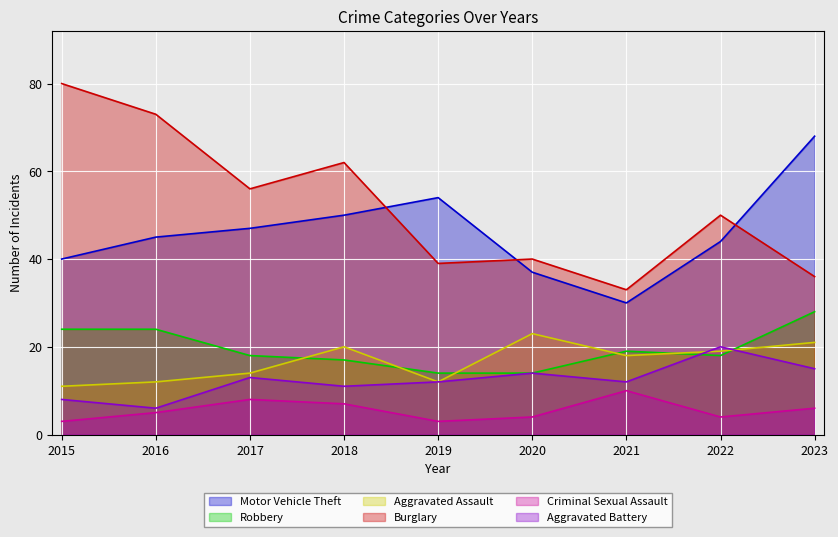

What is the difference between the highest and lowest values at 2018?

55